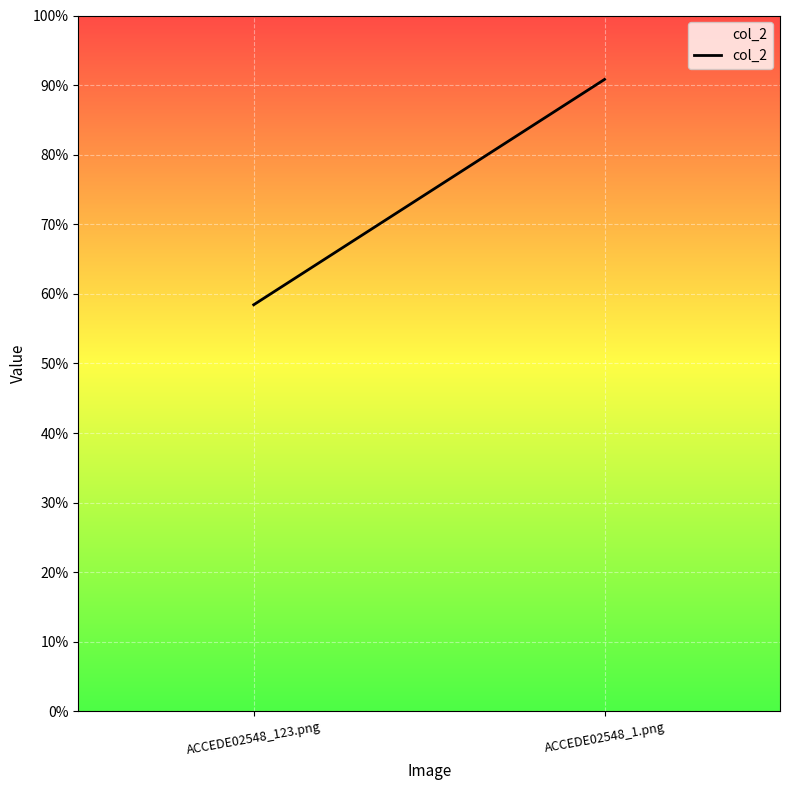

What position from the right is ACCEDE02548_1.png?

1